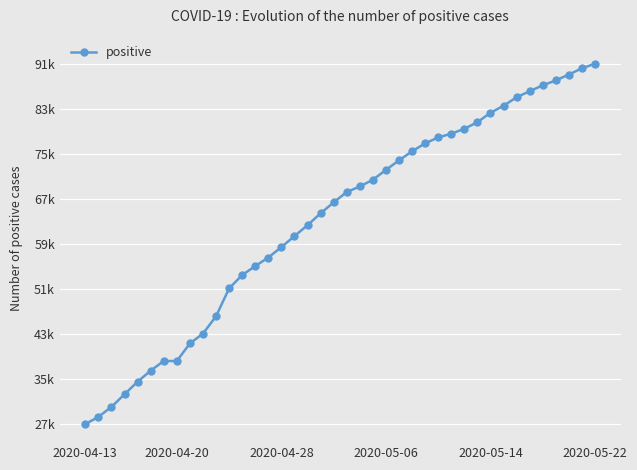

True or false: there are more than 2 points higher than both neighbors.

False